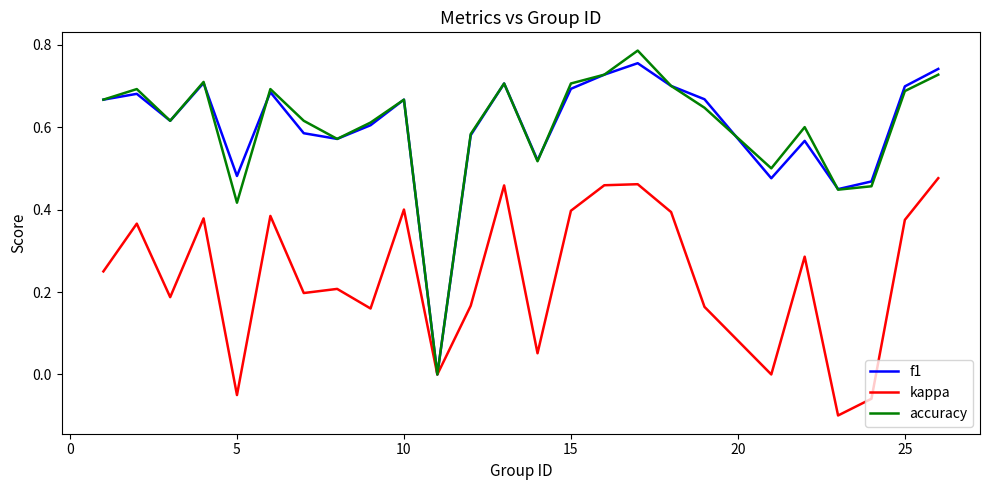

What are all the series names shown in the legend?

f1, kappa, accuracy